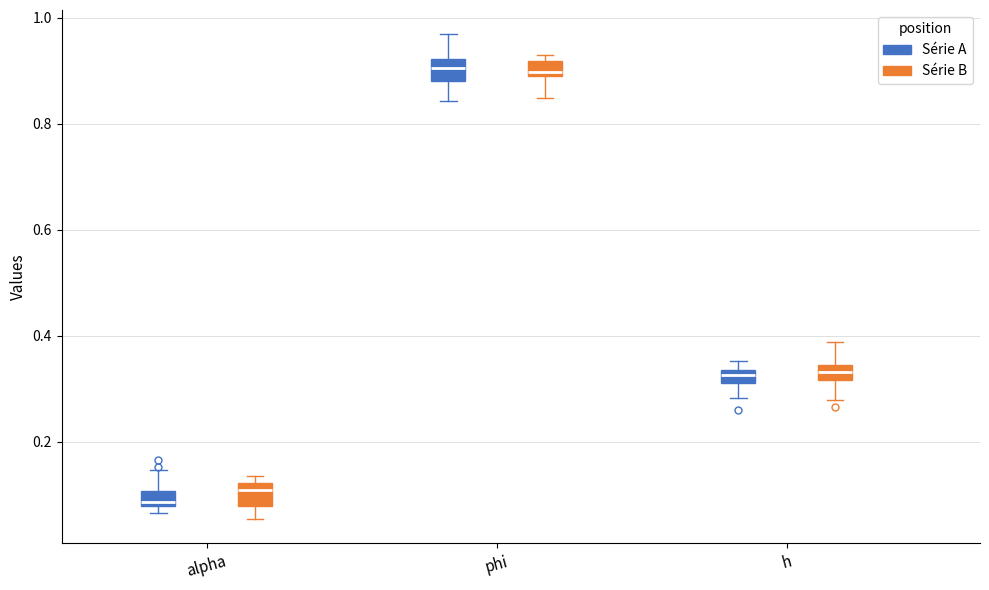

Which box's median line is the lowest?

alpha (Série A)